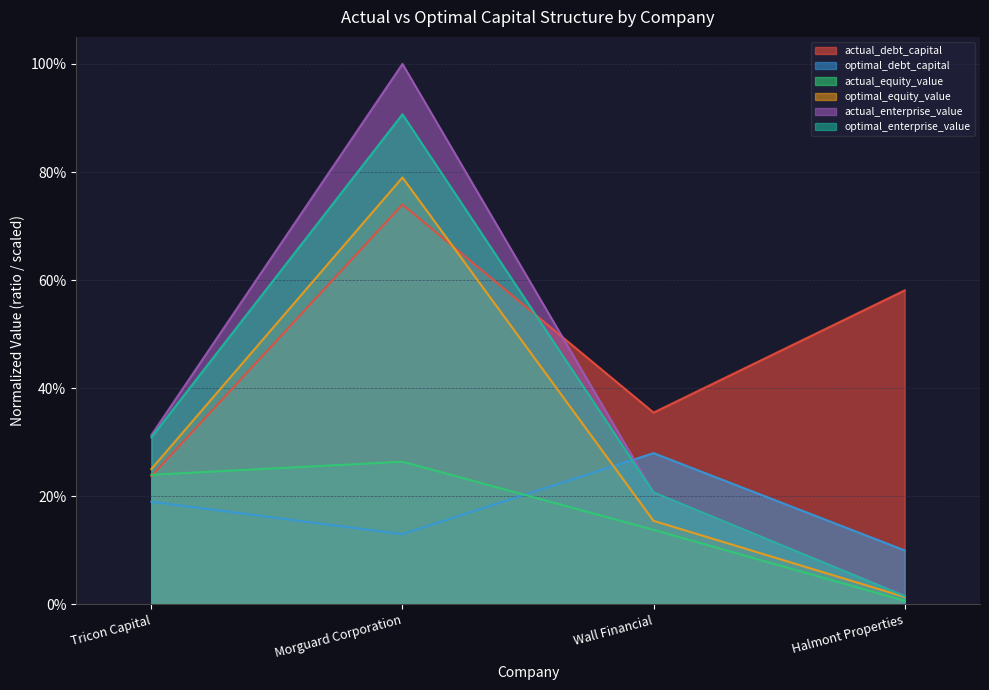

Which series ends up on top after the final intersection of actual_enterprise_value and optimal_debt_capital?

optimal_debt_capital